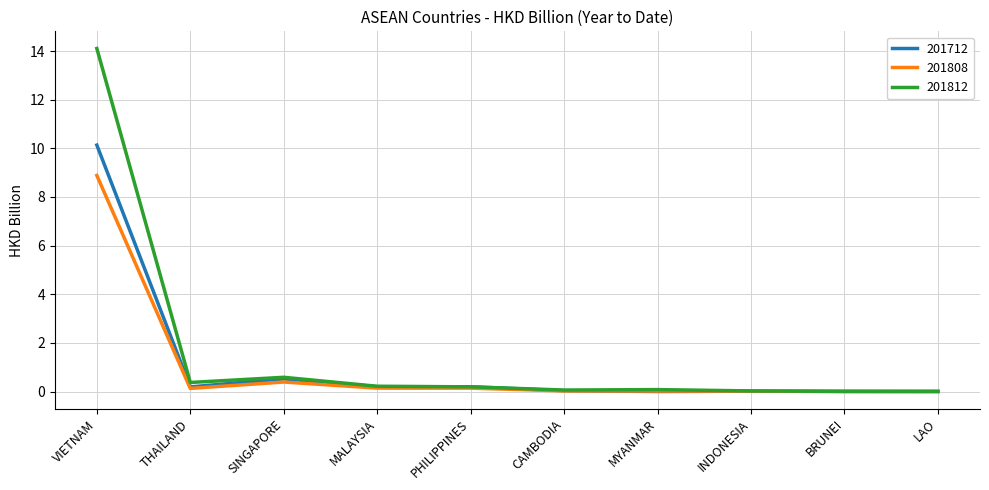

What position from the left is SINGAPORE?

3